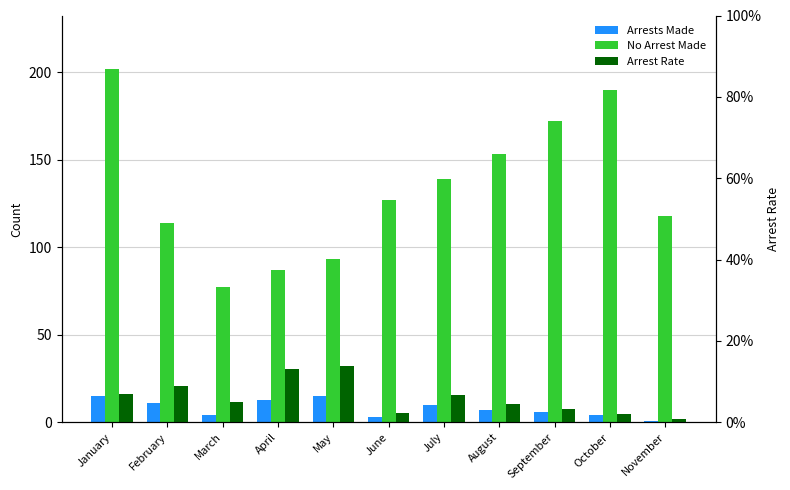

Which category has the lowest value in the No Arrest Made series?

March